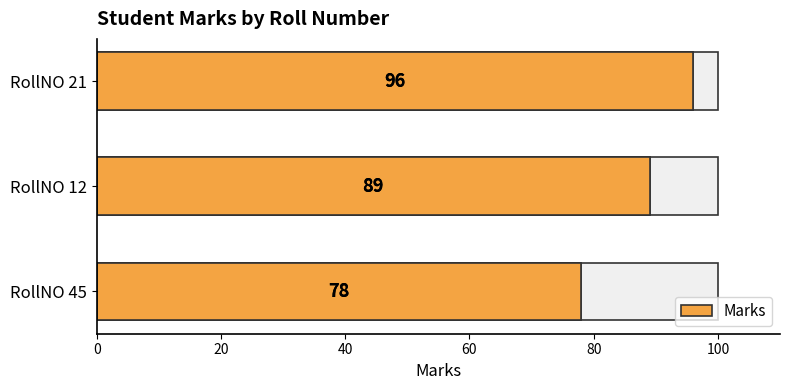

Is it true that the value at RollNO 12 is 42?

False